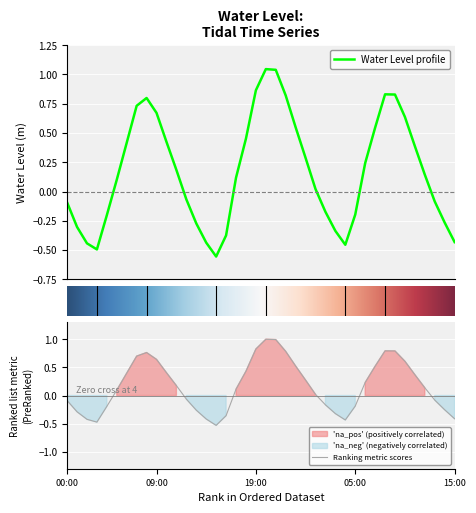

The Ranking metric scores series shows -0.4 at 15:00. True or false?

True